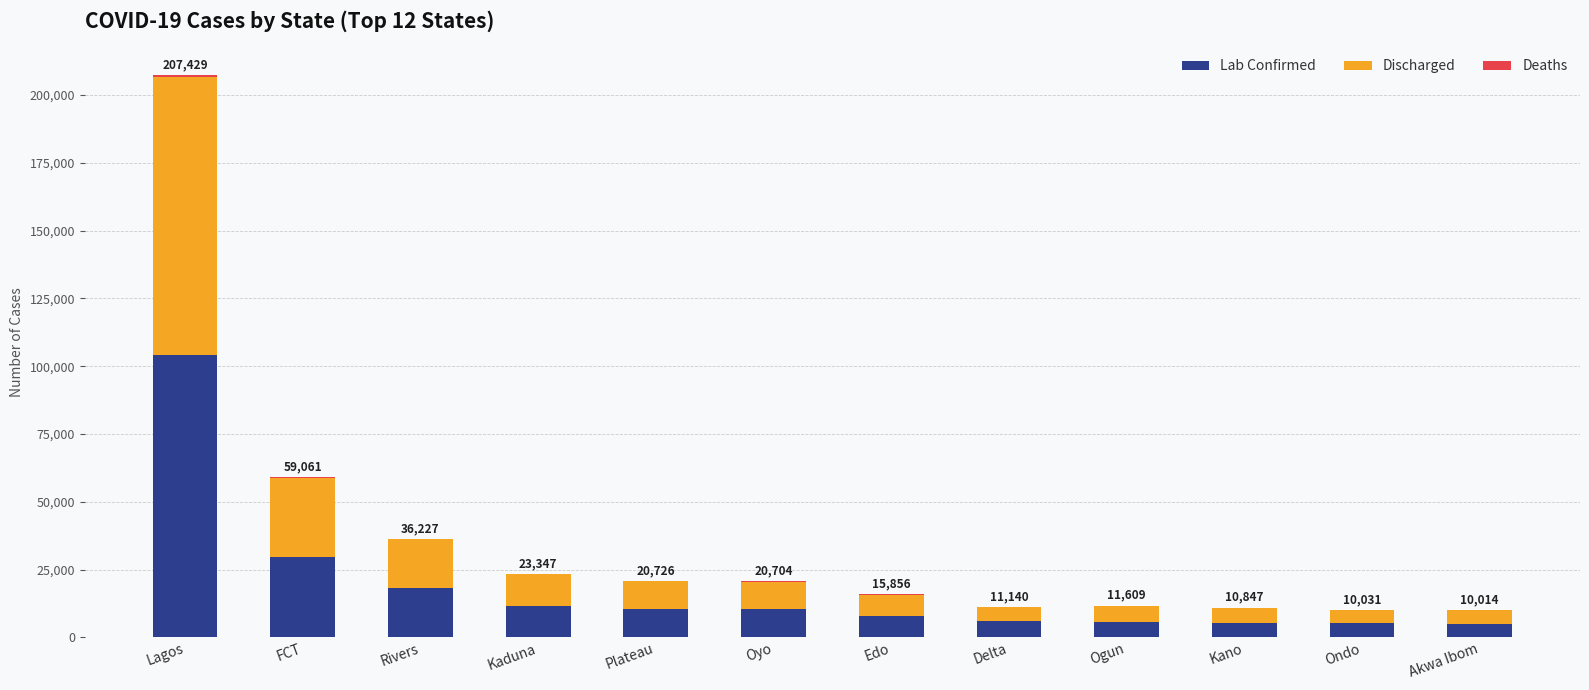

What is the sum of all Lab Confirmed values?

219533